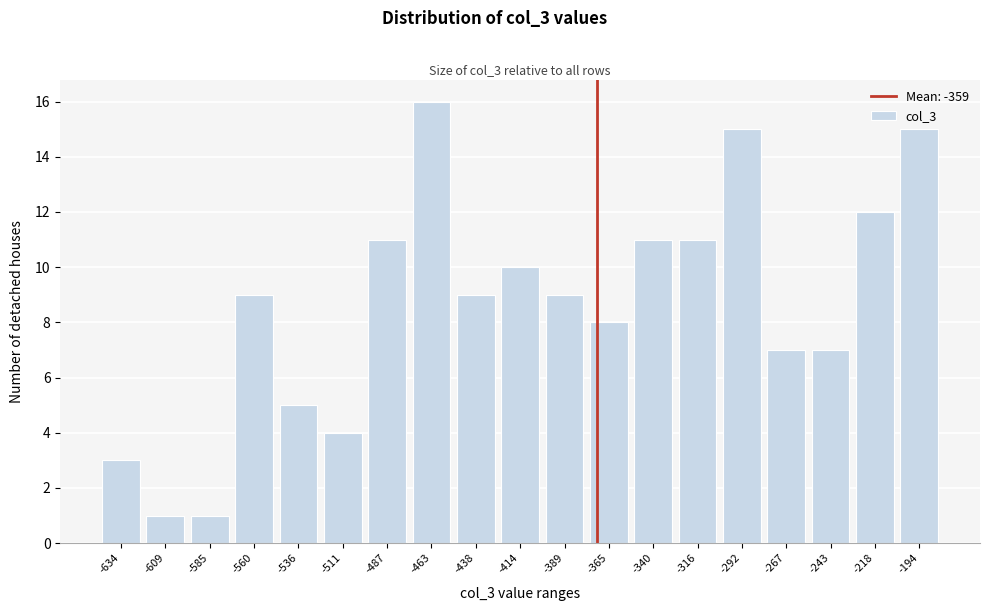

Reading right to left, what are all the values shown in this chart?

15	12	7	7	15	11	11	8	9	10	9	16	11	4	5	9	1	1	3